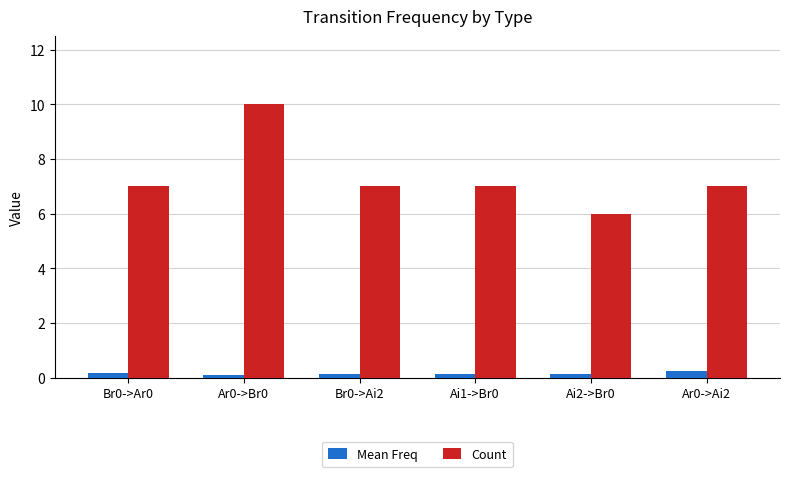

What is the total value across all series at Ai2->Br0?

6.1